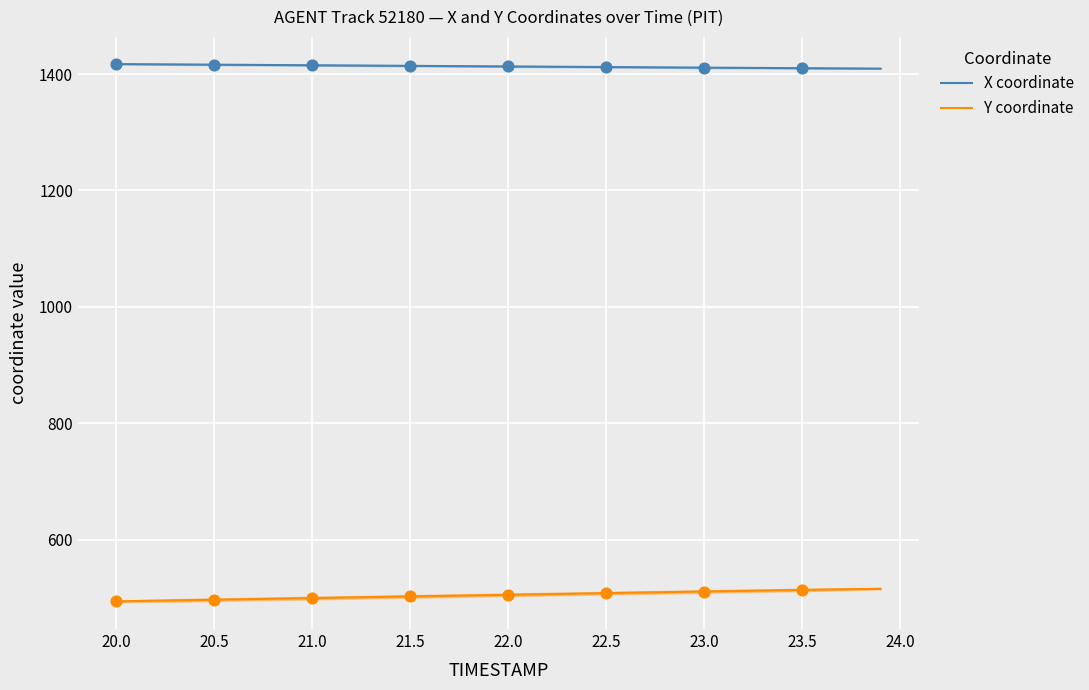

True or false: X coordinate and Y coordinate intersect in this chart.

False